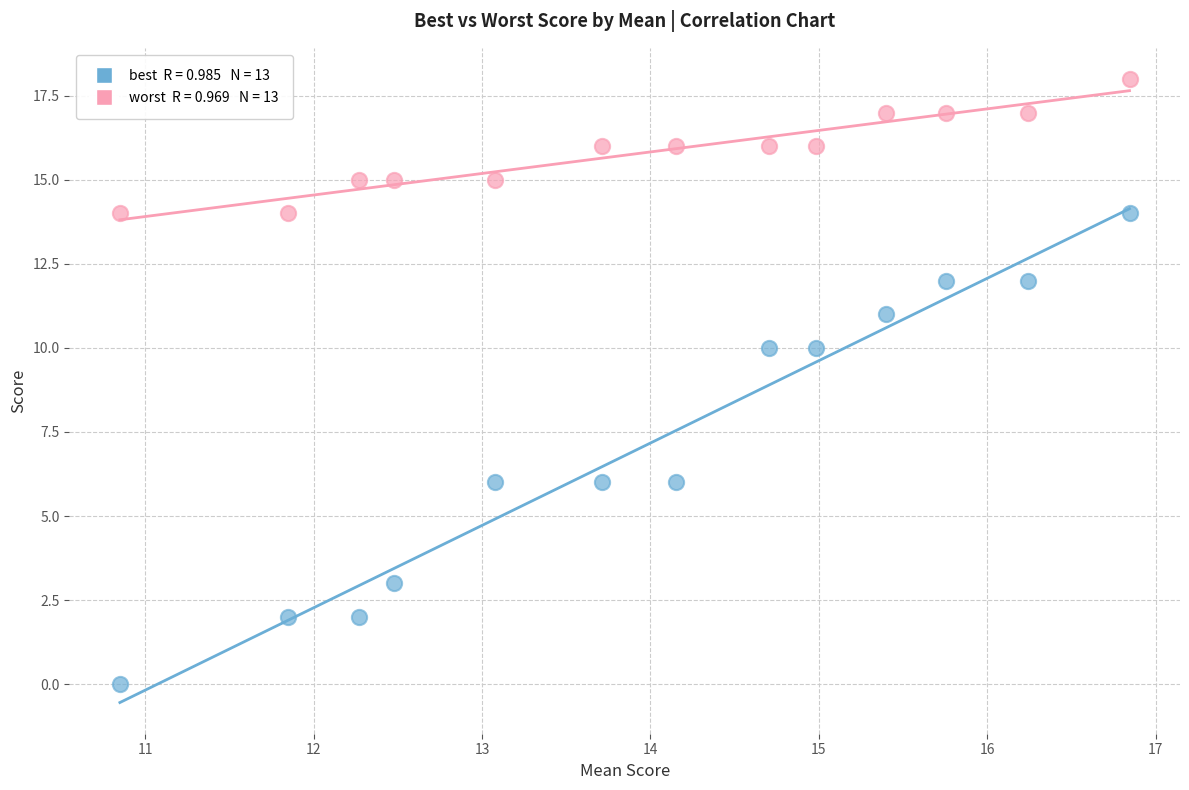

Across all data points, what is the range of Y values (max minus min)?

18